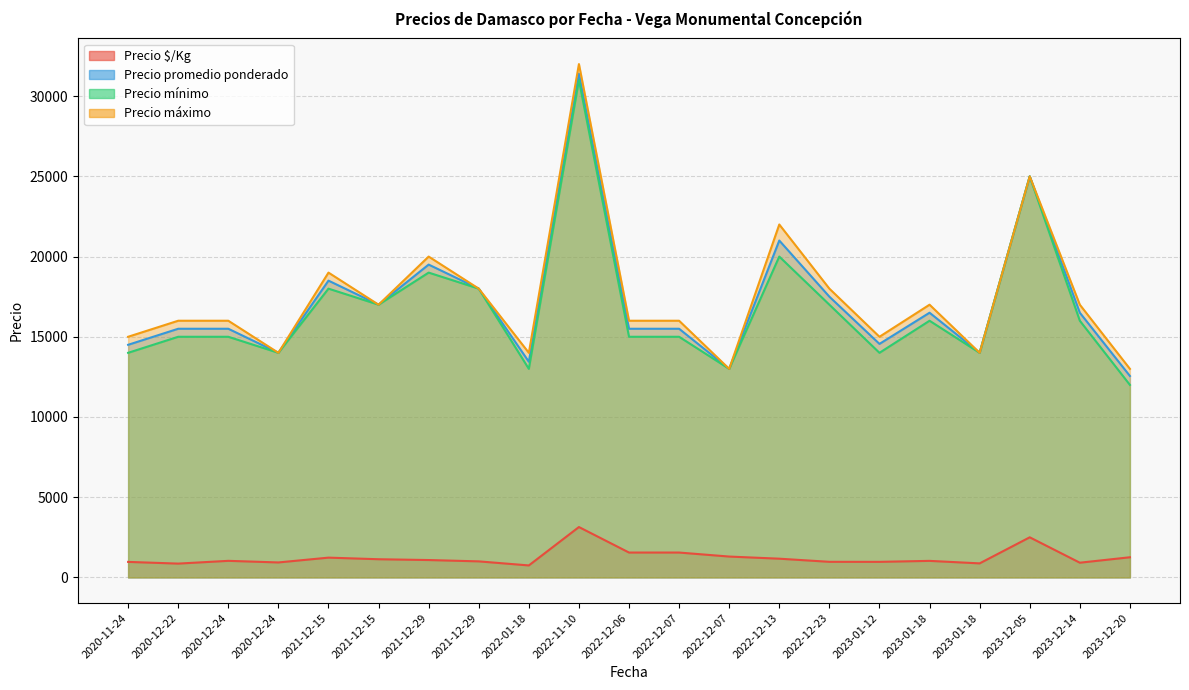

The Precio máximo series shows 11569 at 2021-12-15. True or false?

False